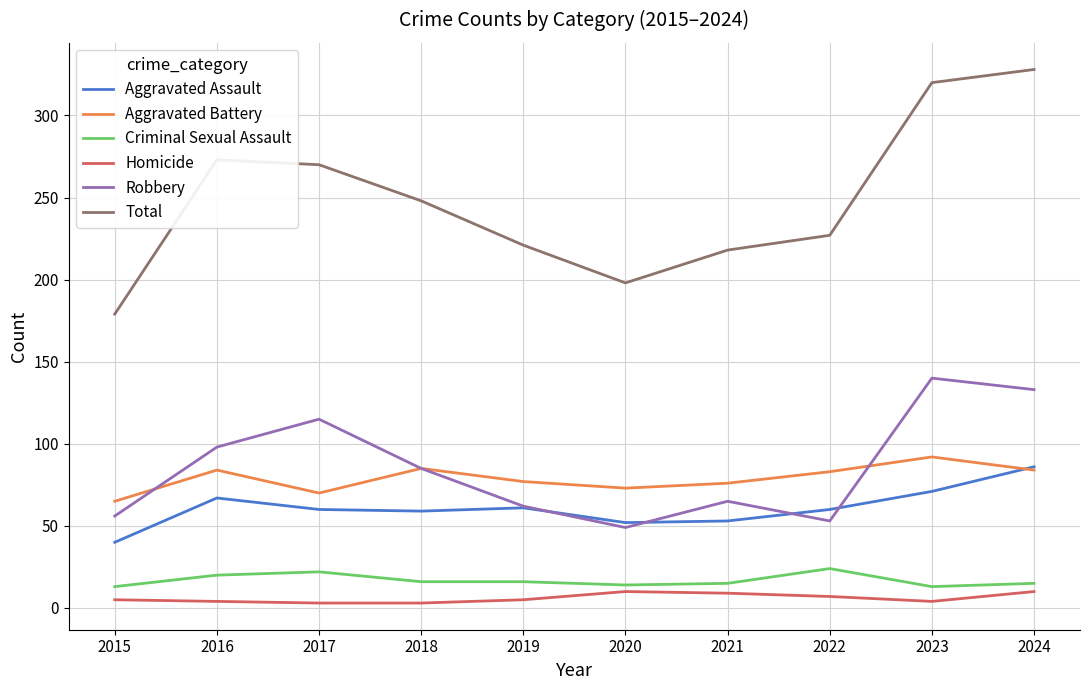

Is it true that Robbery equals 15 at 2015?

False